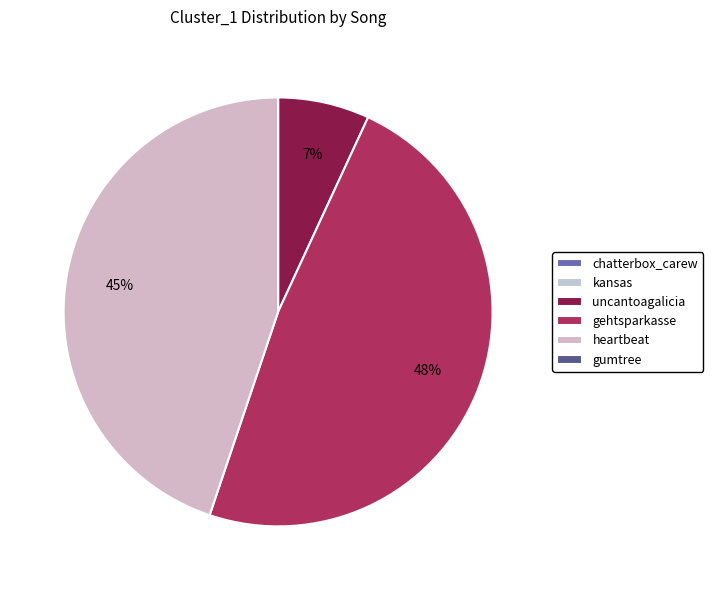

What is the smallest slice in the pie chart?

chatterbox_carew